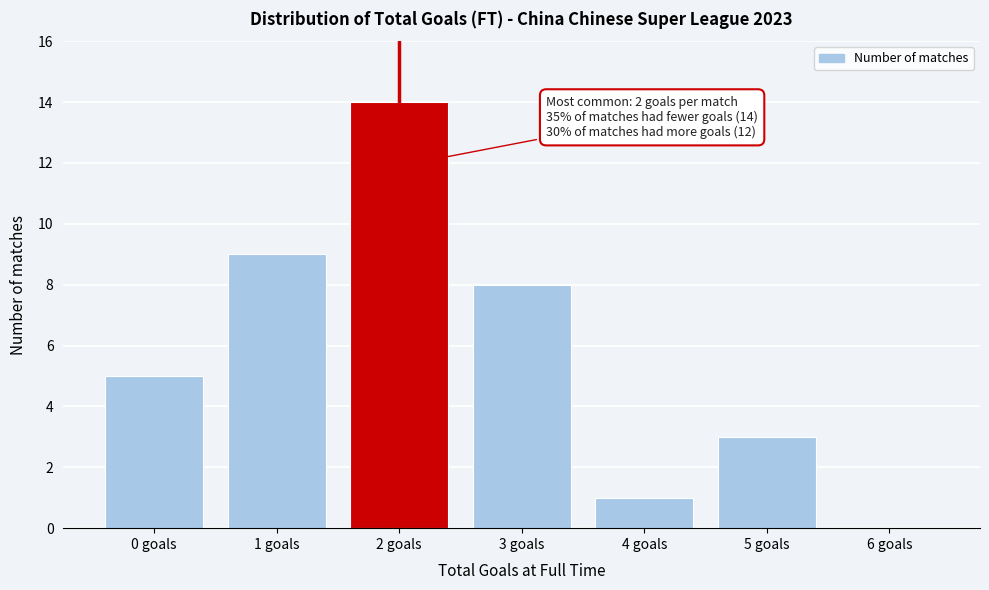

Reading left to right, transcribe all the data shown in this chart.

0 goals=5	1 goals=9	2 goals=14	3 goals=8	4 goals=1	5 goals=3	6 goals=0